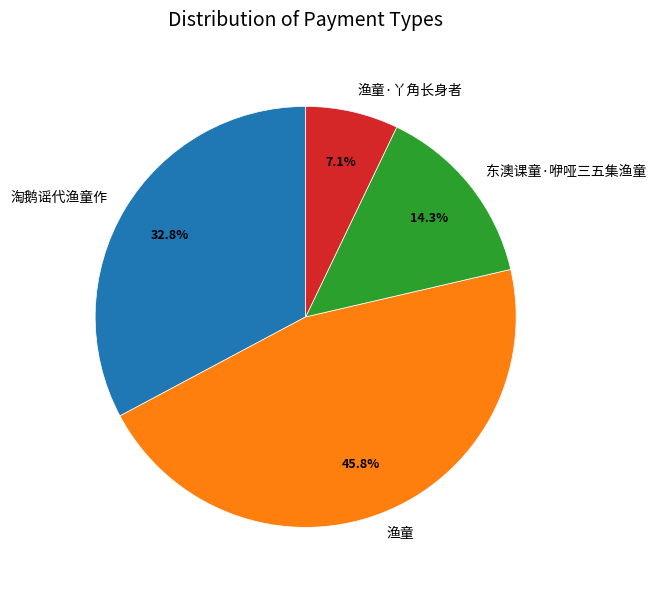

Does 渔童·丫角长身者 account for over 50% of the chart?

No